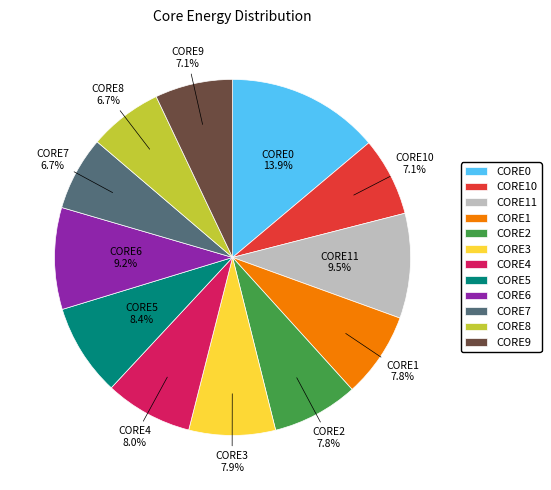

To the nearest percent, what percentage of the pie is CORE5?

8%